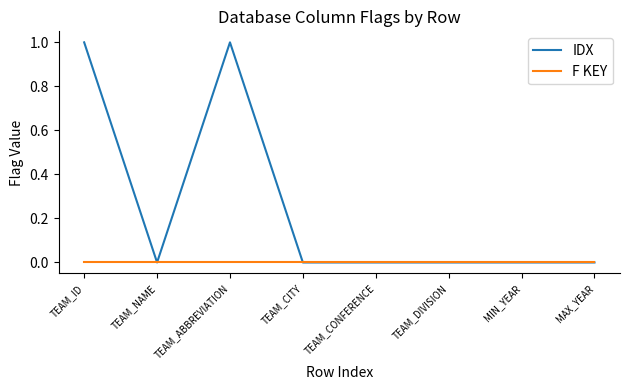

What is the difference between the IDX values at TEAM_CONFERENCE and TEAM_ID?

1